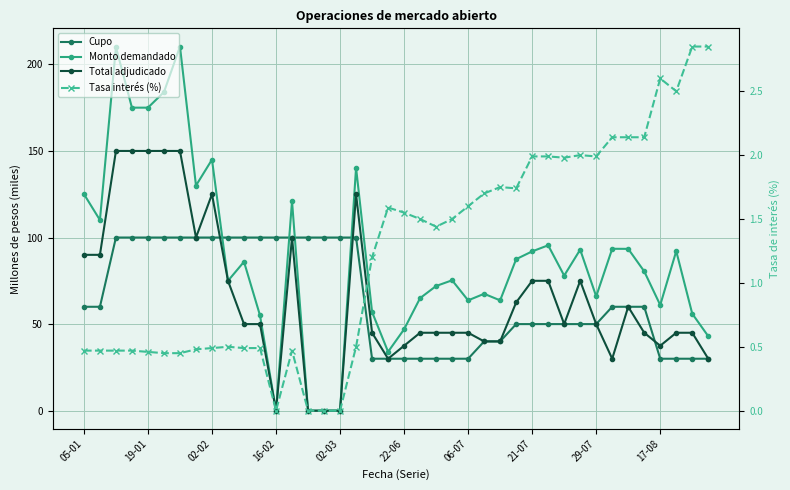

True or false: Cupo and Total adjudicado intersect in this chart.

True